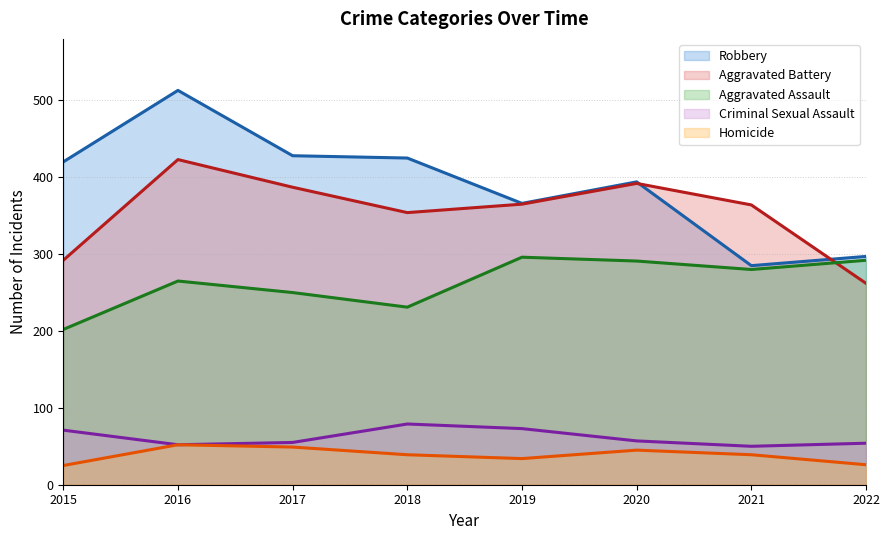

What is the smallest value displayed?

25